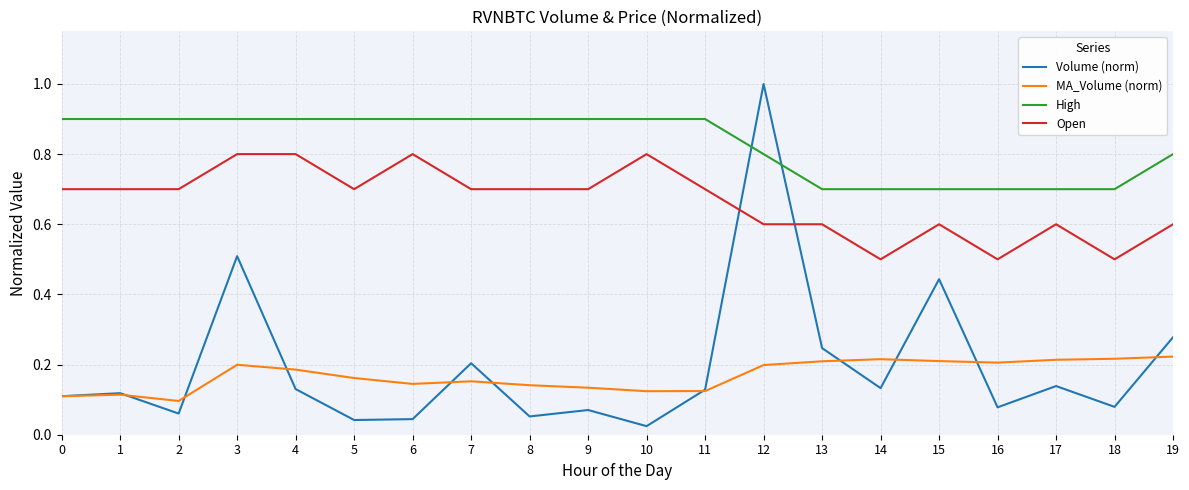

How many interior local valleys does the Volume (norm) series have?

7